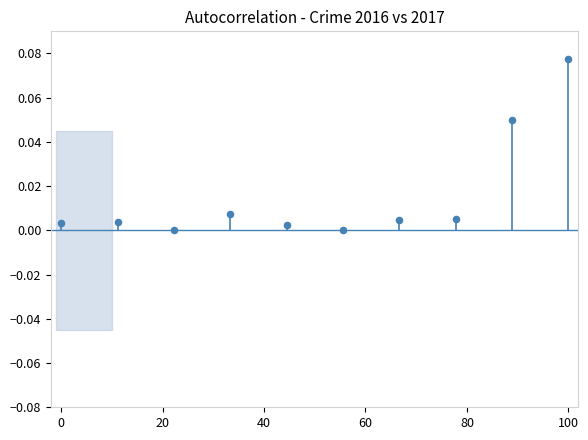

What is the average X value?

50.0